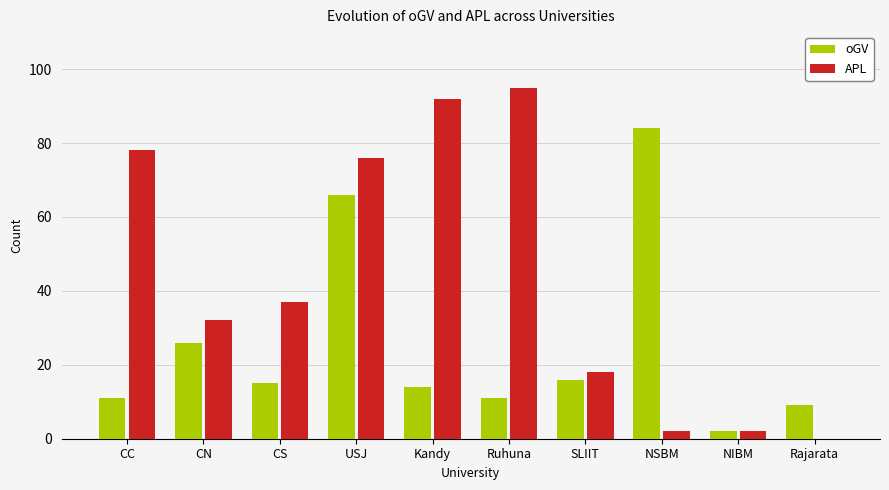

What is the sum of the oGV values at Kandy and CN?

40